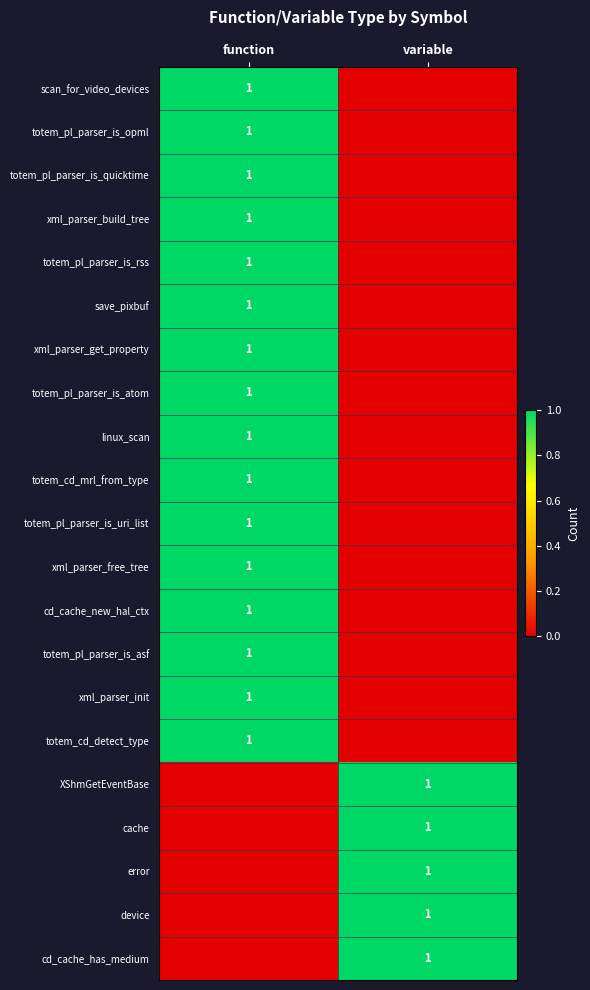

Is it true that totem_cd_mrl_from_type equals 1 at function?

True